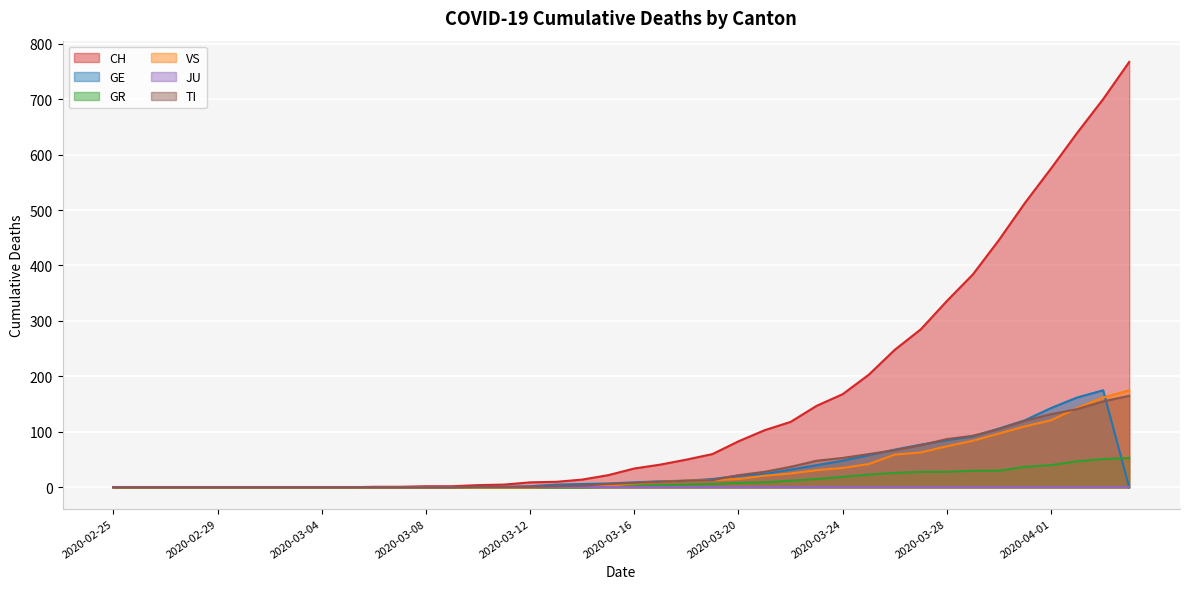

What is the difference between the GR values at 2020-02-27 and 2020-03-24?

19